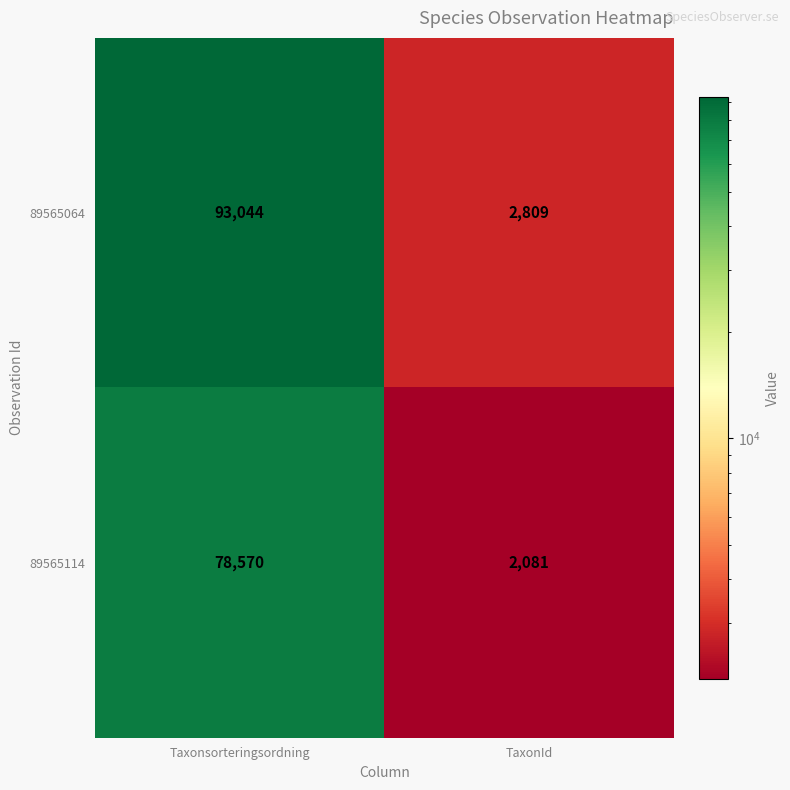

Which series has the largest range (max minus min)?

89565064